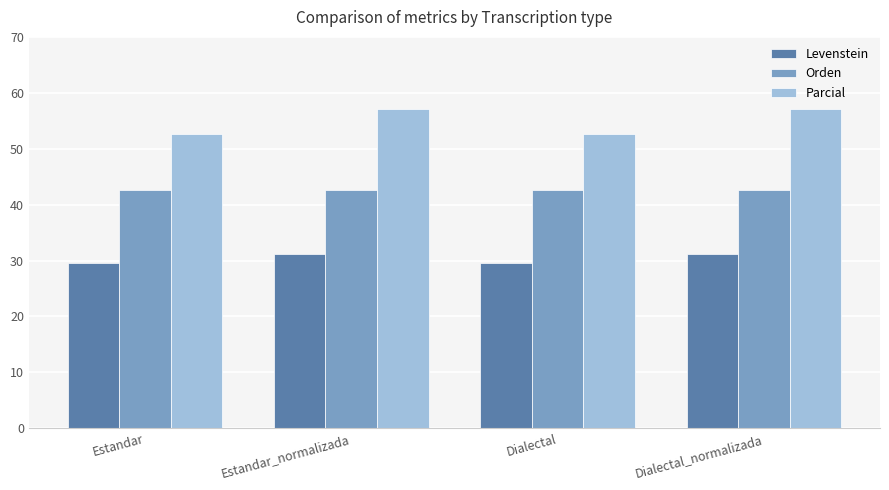

The value of Parcial at Dialectal_normalizada is 57.1. True or false?

True